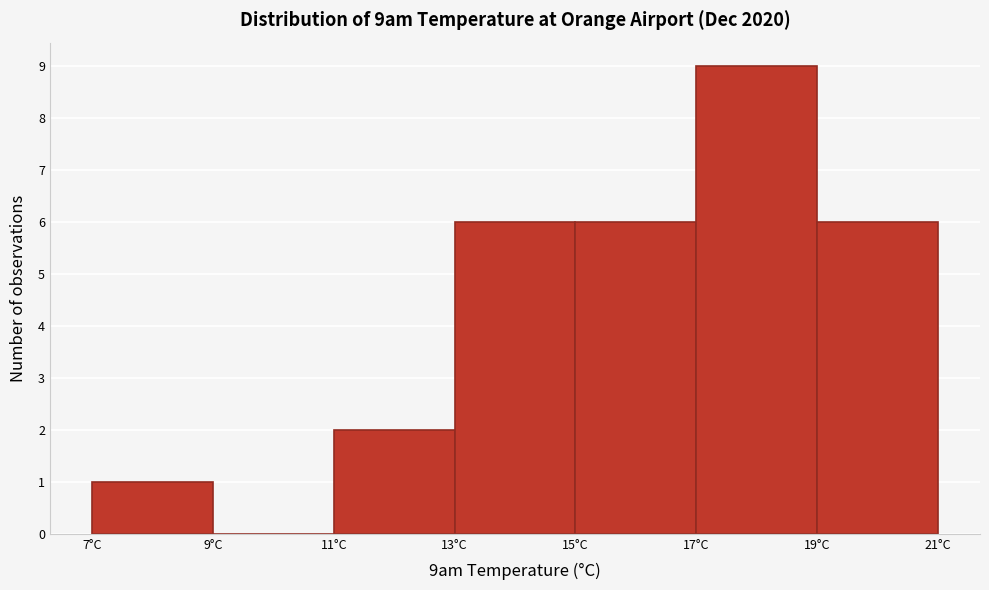

Over which range of the x-axis is the bar tallest?

17 to 19